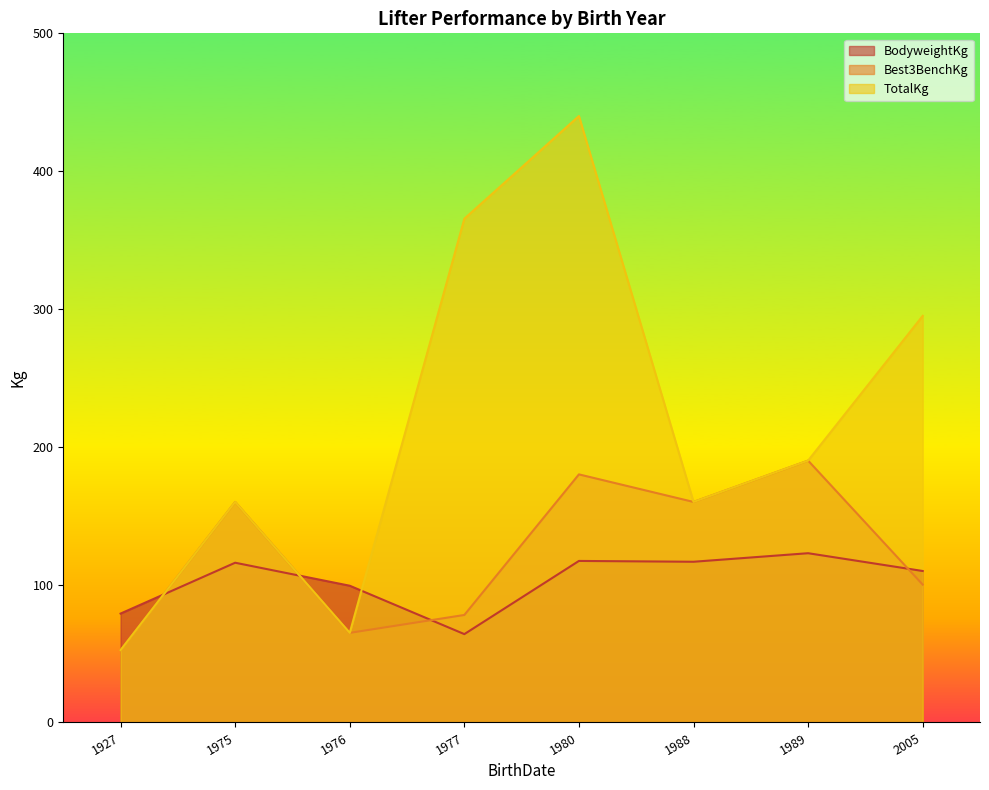

What is the difference between the TotalKg values at 1988-03-17 and 1989-03-31?

30.0